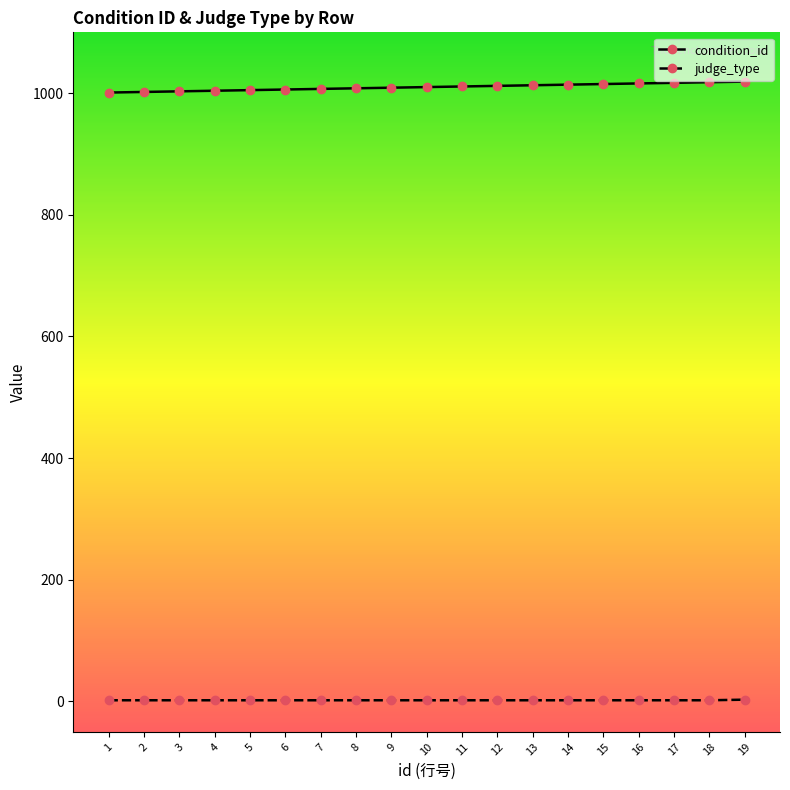

At 18, list the series in order from smallest to largest.

judge_type, condition_id